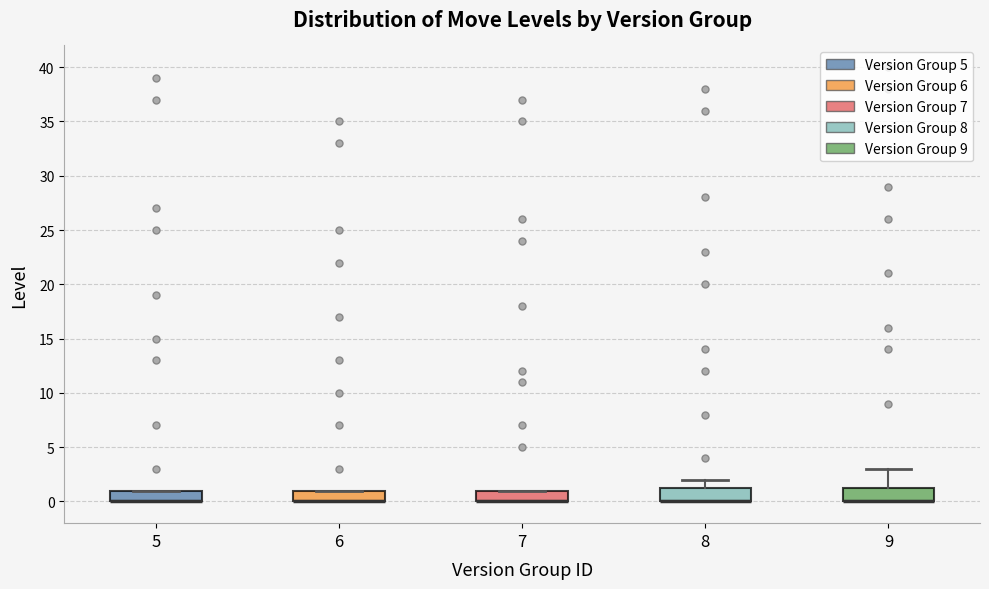

Reading left to right, transcribe this box plot: for each box, give where its median line is, the range the box spans, and where its two whiskers end, as read against the y-axis. The values are not printed on the chart, so give them approximately, as read against the axis.

5: median 0.0 (drawn on the box's lower edge), box 0.0 to 1.0, whiskers 0.0 to 1.0
6: median 0.0 (drawn on the box's lower edge), box 0.0 to 1.0, whiskers 0.0 to 1.0
7: median 0.0 (drawn on the box's lower edge), box 0.0 to 1.0, whiskers 0.0 to 1.0
8: median 0.0 (drawn on the box's lower edge), box 0.0 to 1.5, whiskers 0.0 to 2.0
9: median 0.0 (drawn on the box's lower edge), box 0.0 to 1.5, whiskers 0.0 to 3.0